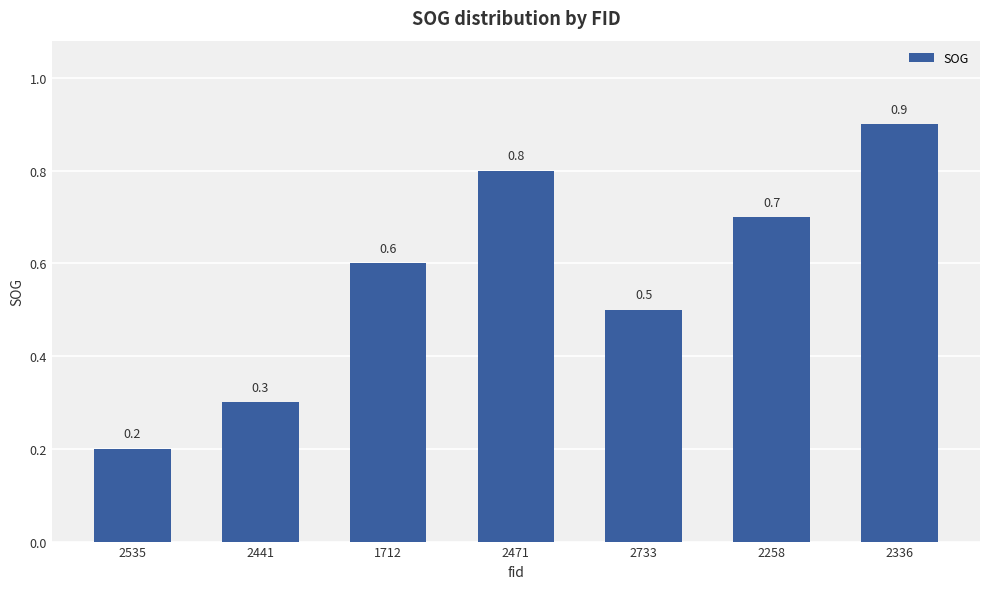

How many bars are there in total?

7